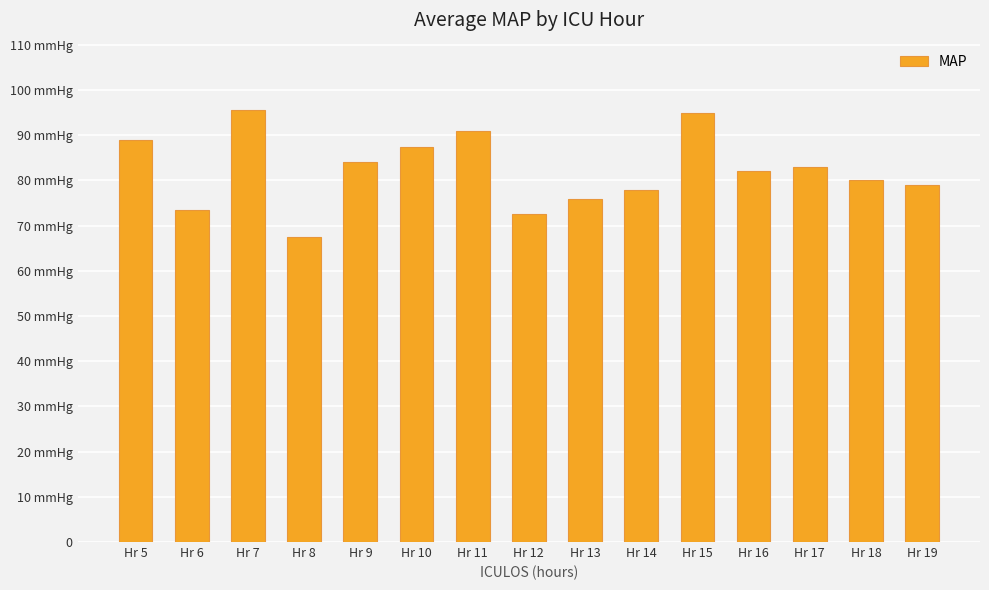

Are the bars horizontal?

No